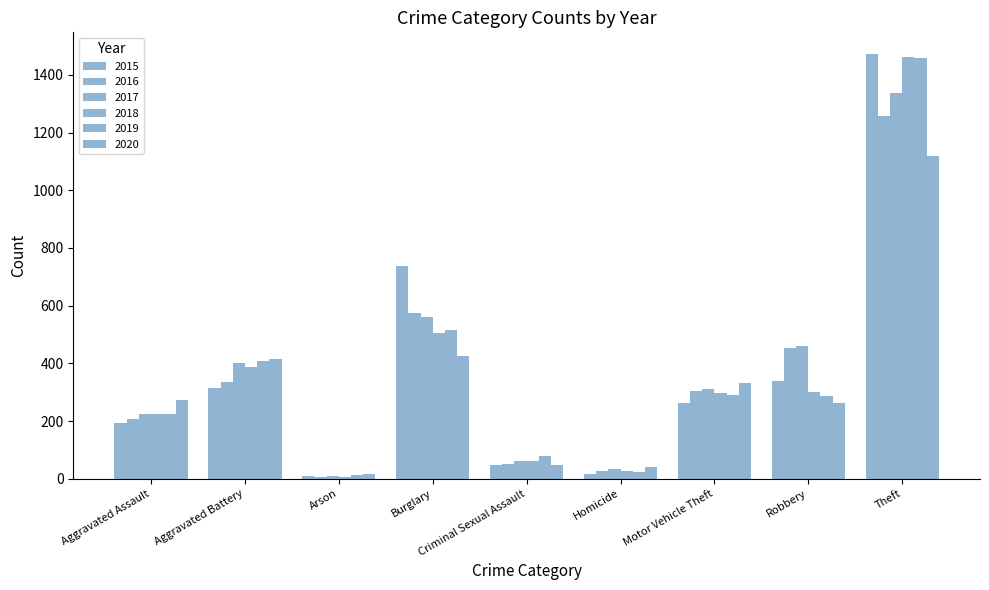

Does the chart contain stacked bars?

No